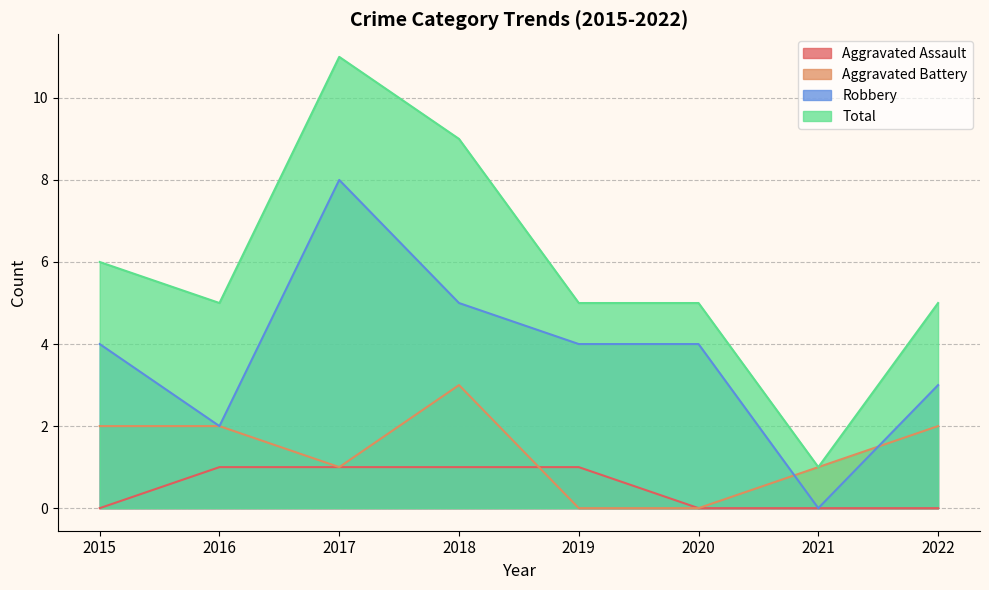

Which series has the largest total across all categories?

Total